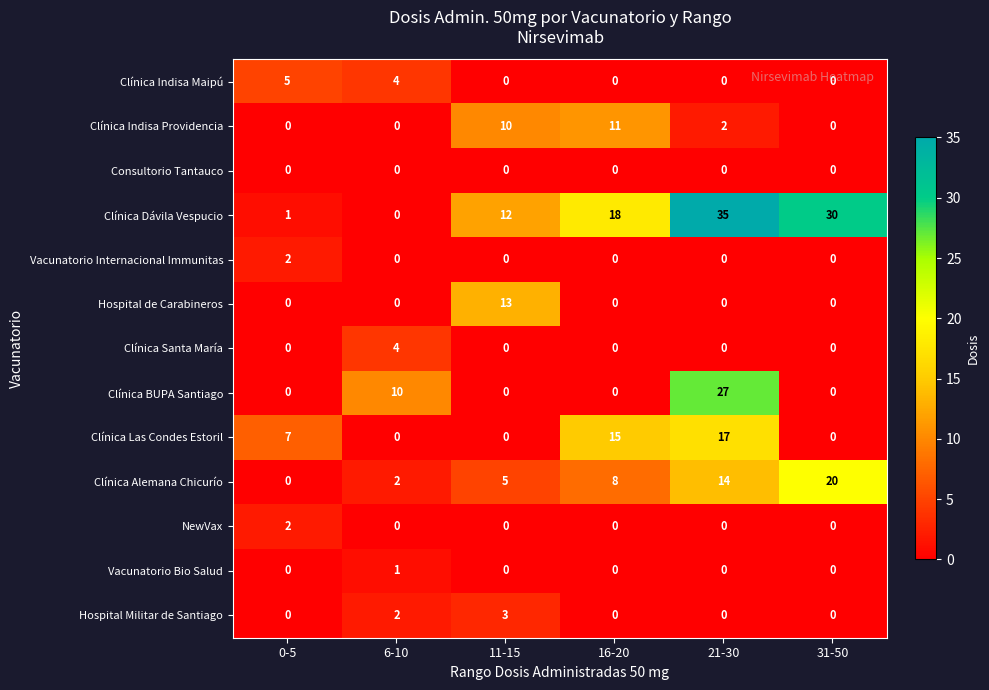

The Vacunatorio Internacional Immunitas series shows -1 at 31-50. True or false?

False